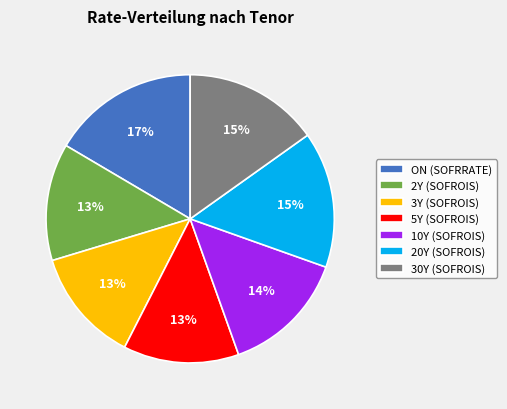

Combined, do 20Y (SOFROIS) and ON (SOFRRATE) account for over 50%?

No